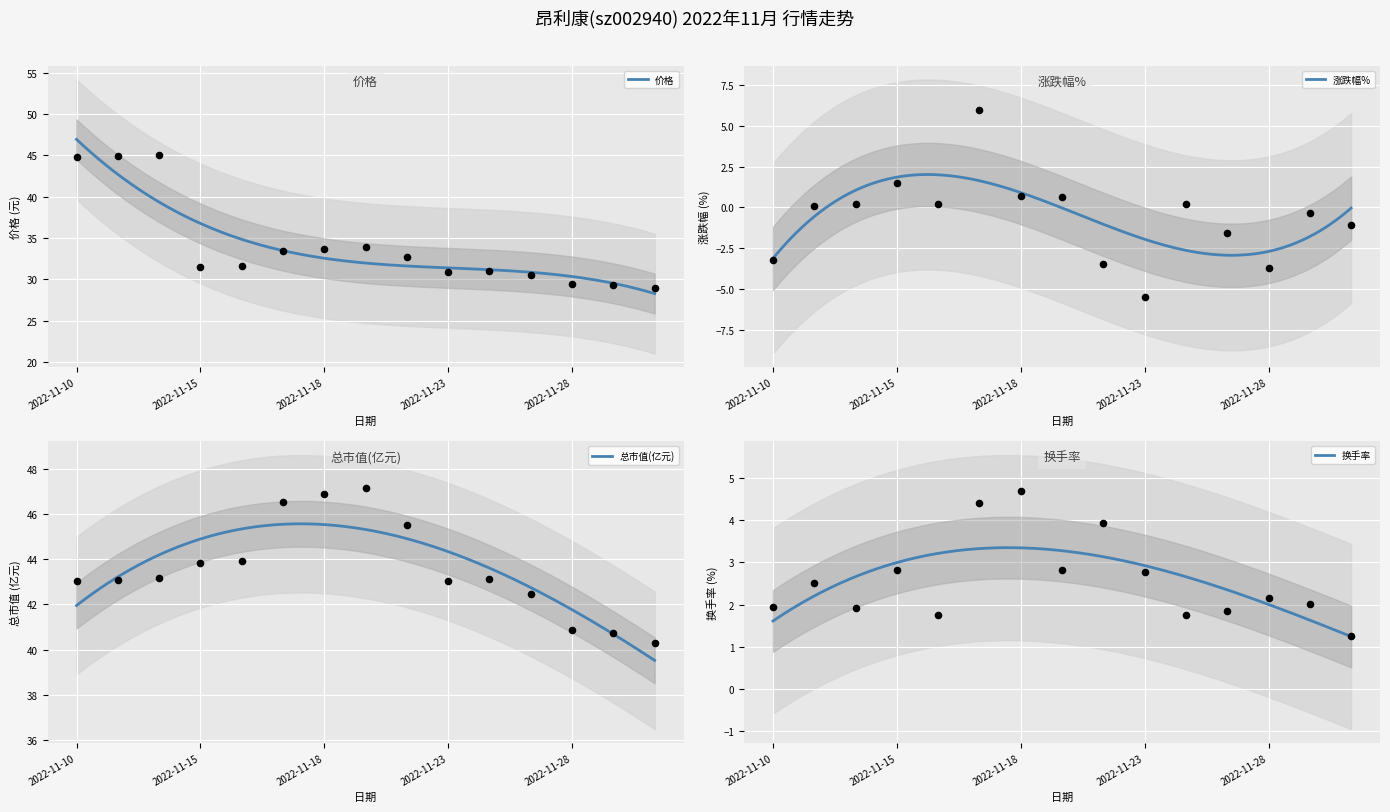

At how many categories does at least one series exceed 43?

11